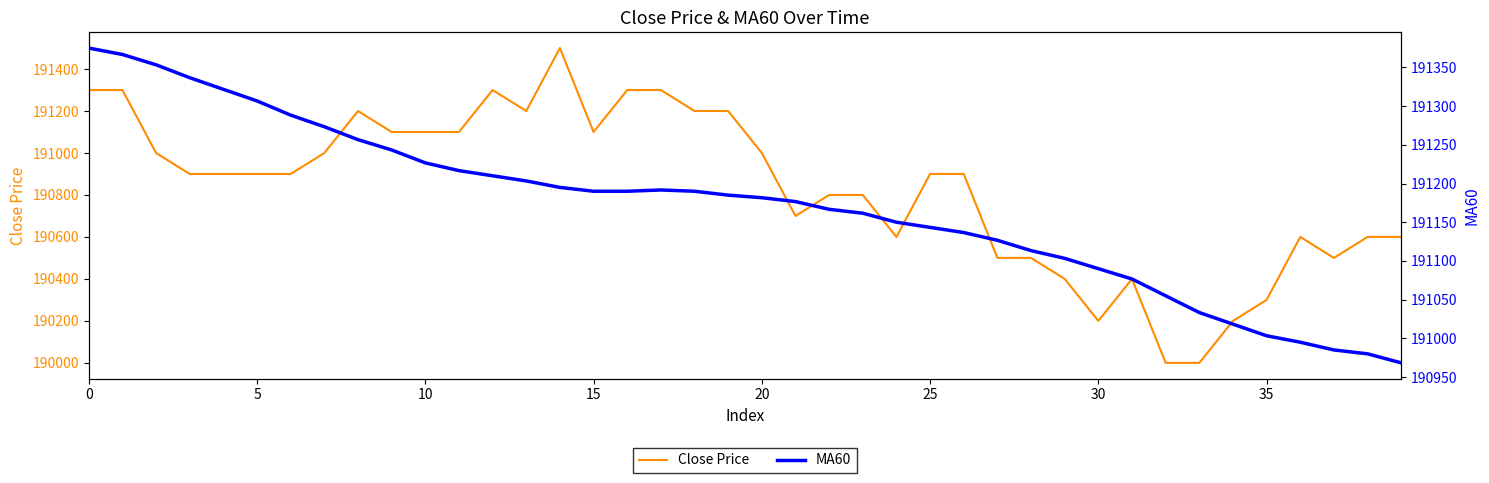

Which series has the largest total across all categories?

MA60